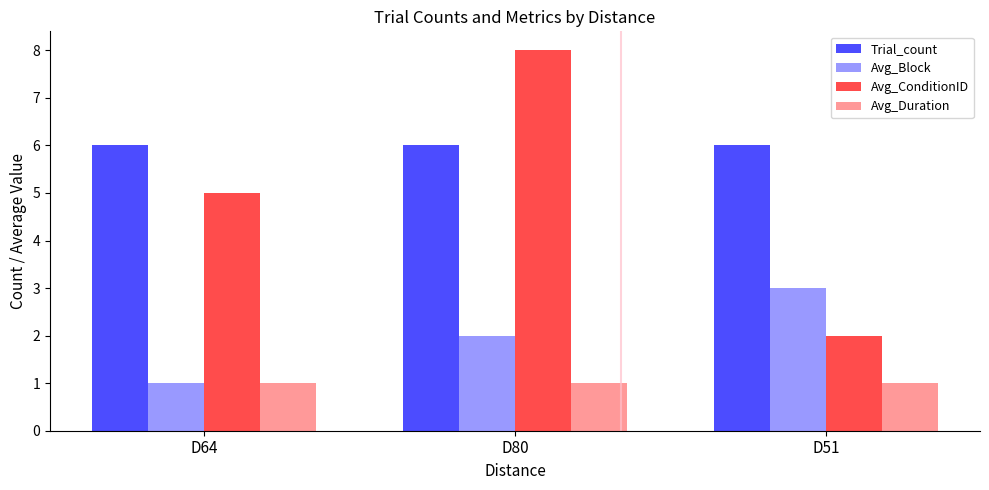

How many data points does each series have?

3